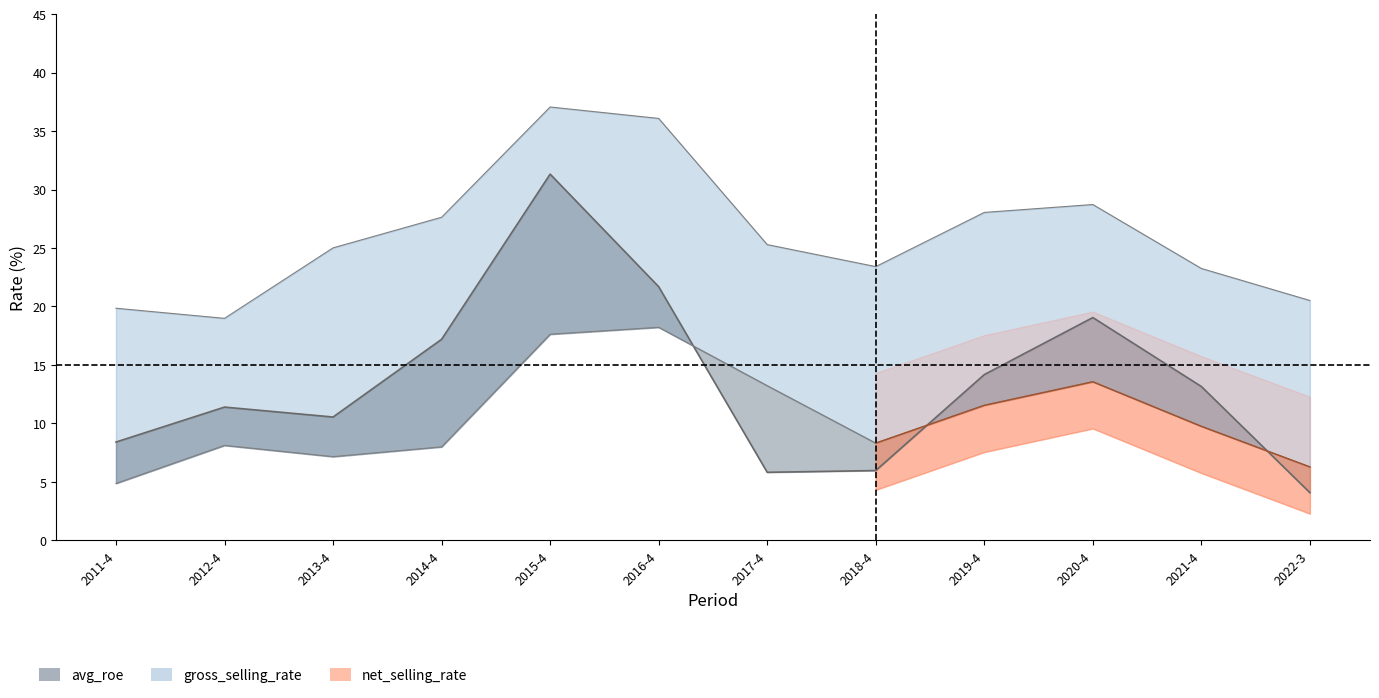

Reading left to right, list all the values displayed in this chart.

avg_roe: 2011-4=8.4	2012-4=11.4	2013-4=10.5	2014-4=17.2	2015-4=31.3	2016-4=21.7	2017-4=5.8	2018-4=6.0	2019-4=14.2	2020-4=19.1	2021-4=13.2	2022-3=4.1
net_selling_rate: 2011-4=4.9	2012-4=8.1	2013-4=7.2	2014-4=8.0	2015-4=17.6	2016-4=18.2	2017-4=13.2	2018-4=8.3	2019-4=11.5	2020-4=13.6	2021-4=9.7	2022-3=6.3
gross_selling_rate: 2011-4=19.8	2012-4=19.0	2013-4=25.0	2014-4=27.6	2015-4=37.1	2016-4=36.1	2017-4=25.3	2018-4=23.4	2019-4=28.0	2020-4=28.7	2021-4=23.2	2022-3=20.5